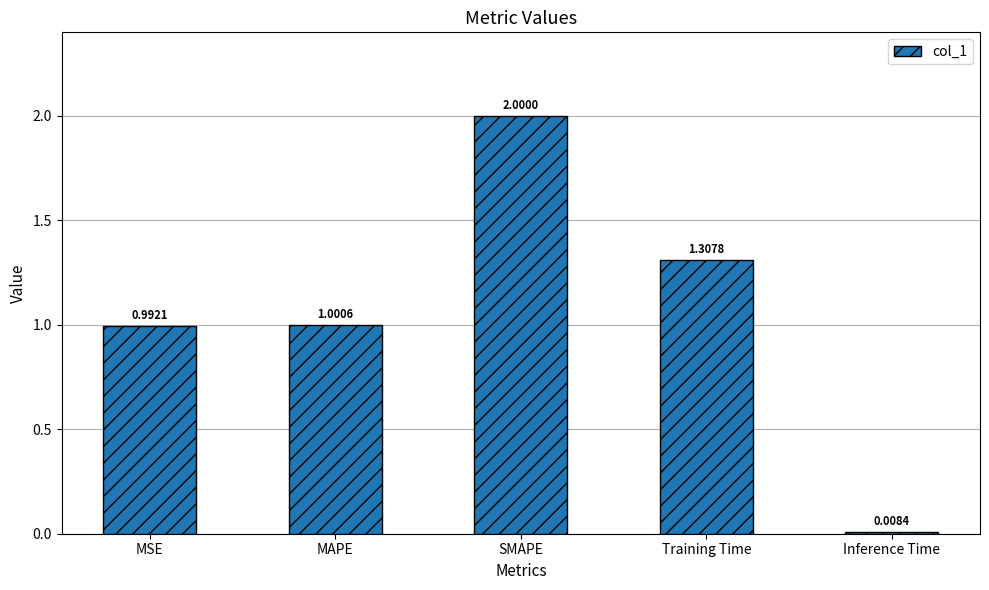

What is the change in value from MAPE to Inference Time?

-1.0